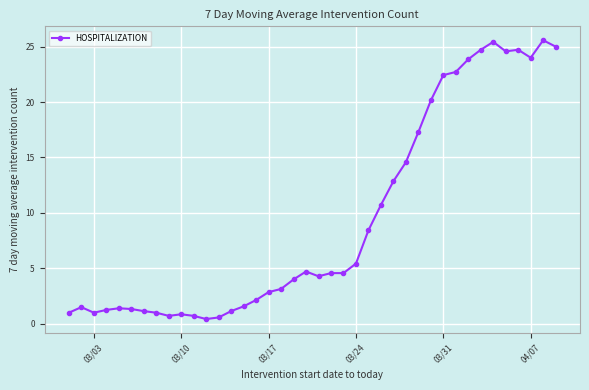

True or false: the data has more than 2 interior local peaks.

True